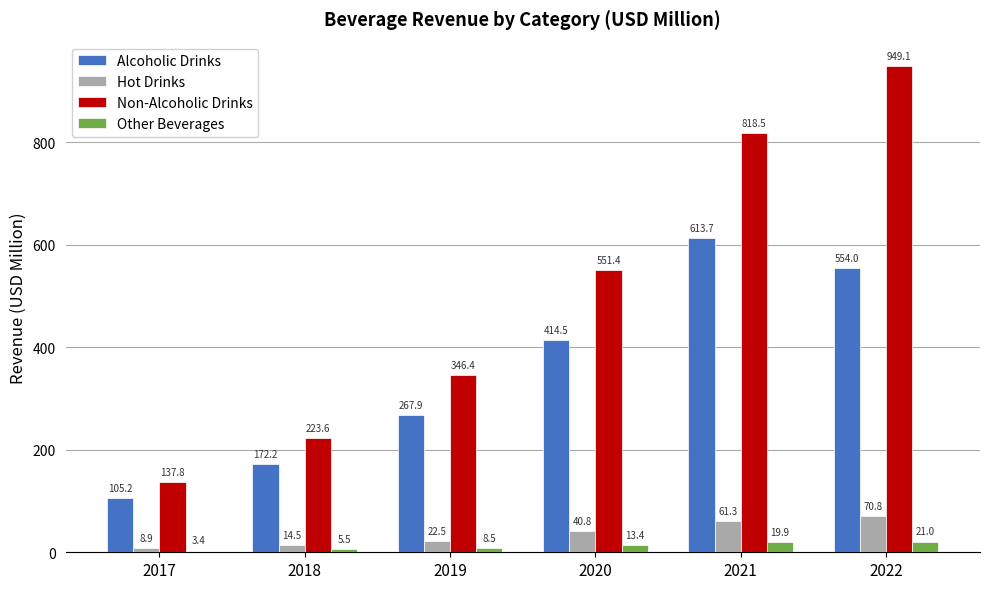

The value of Non-Alcoholic Drinks at 2018 is 124.1. True or false?

False